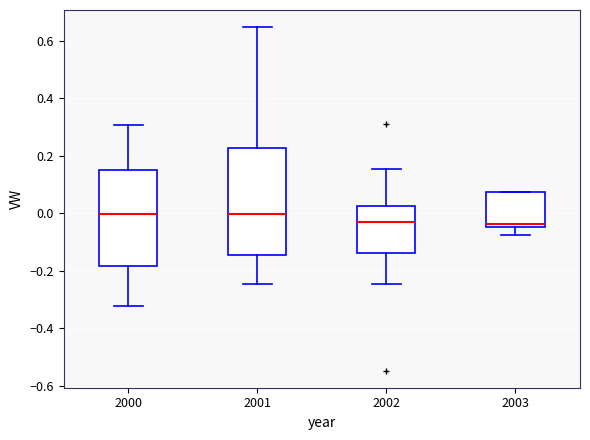

Which box is the tallest, from its lower edge to its upper edge?

2001